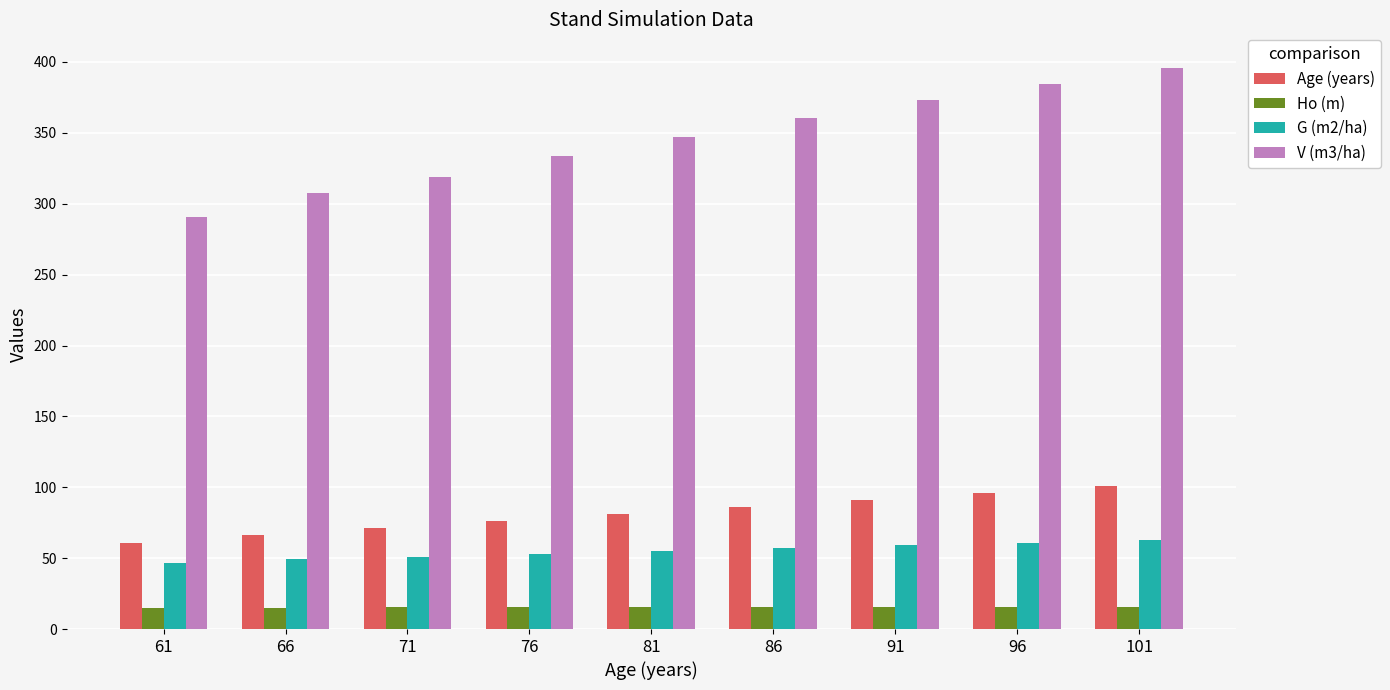

What is the value of the V (m3/ha) bar at the 9th from the left?

395.8